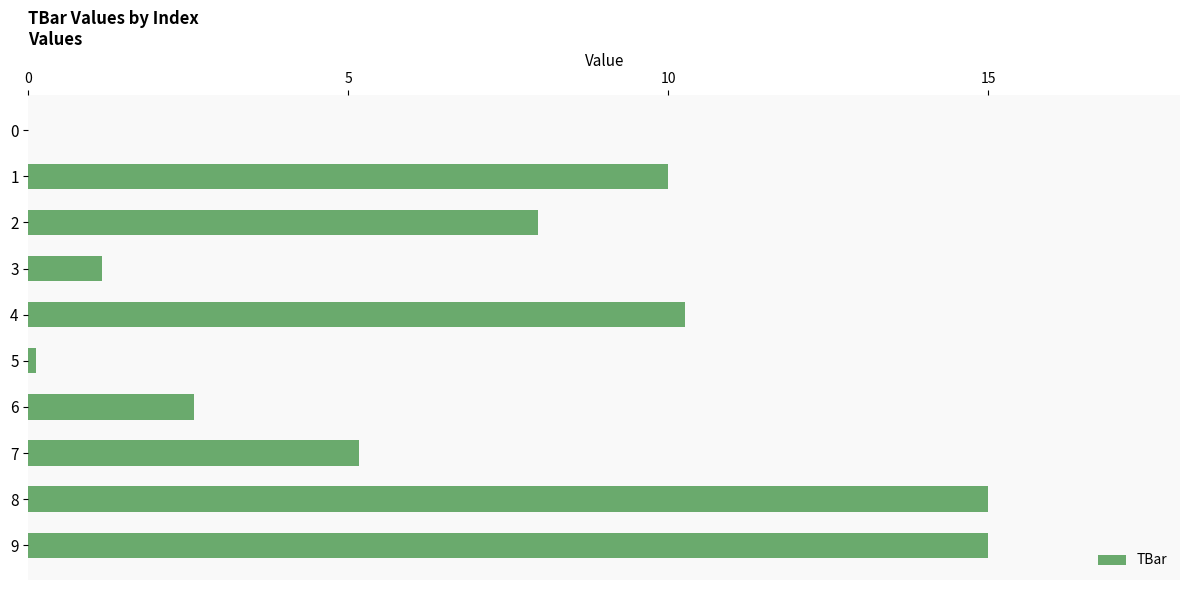

What is the sum of the values at 5 and 7?

5.3